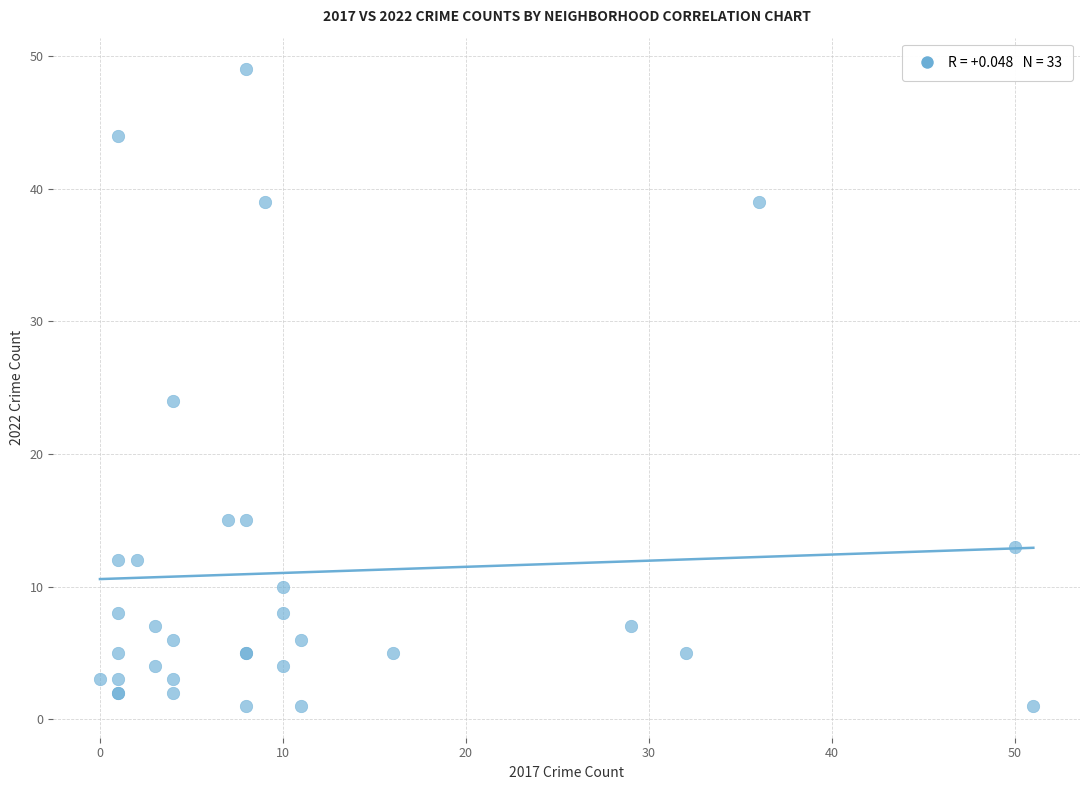

What Y value in the scatter plot is closest to 25?

24